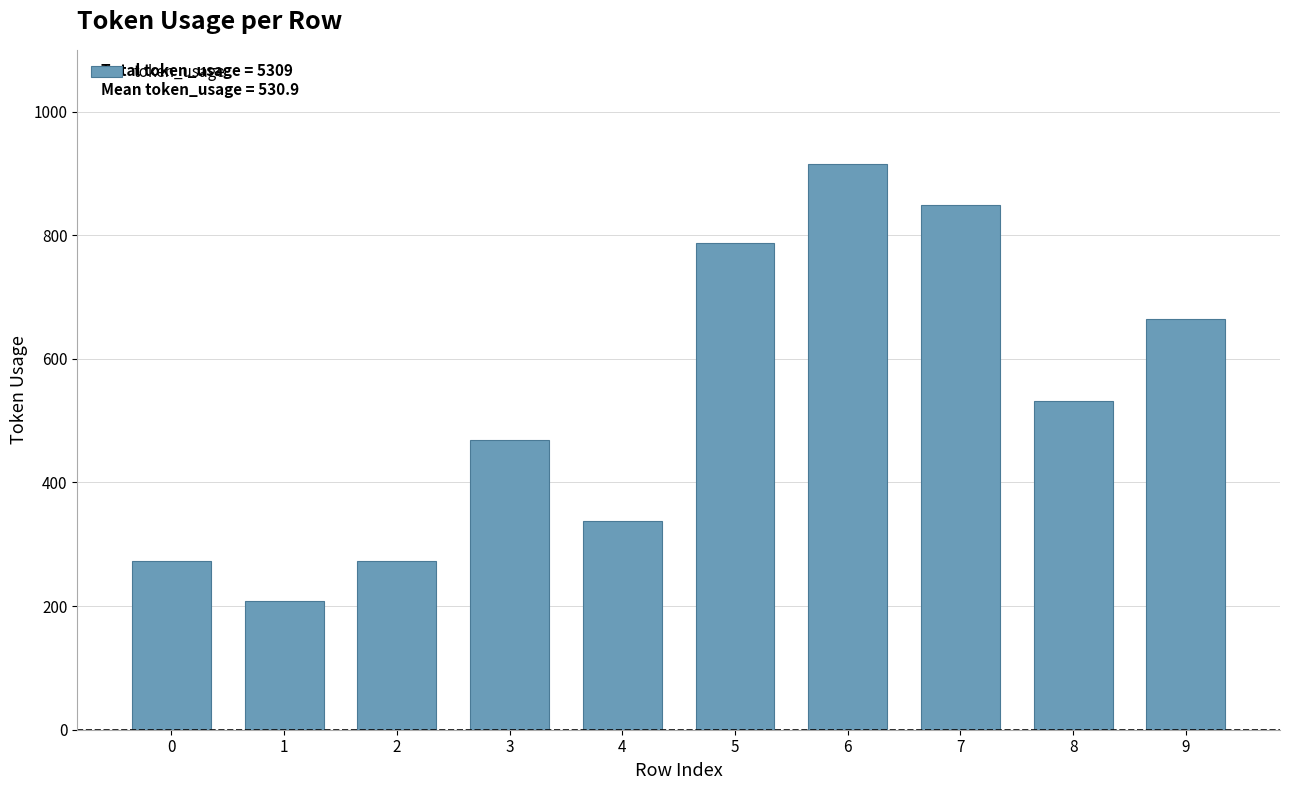

What is the value of the 7th bar from the left?

916